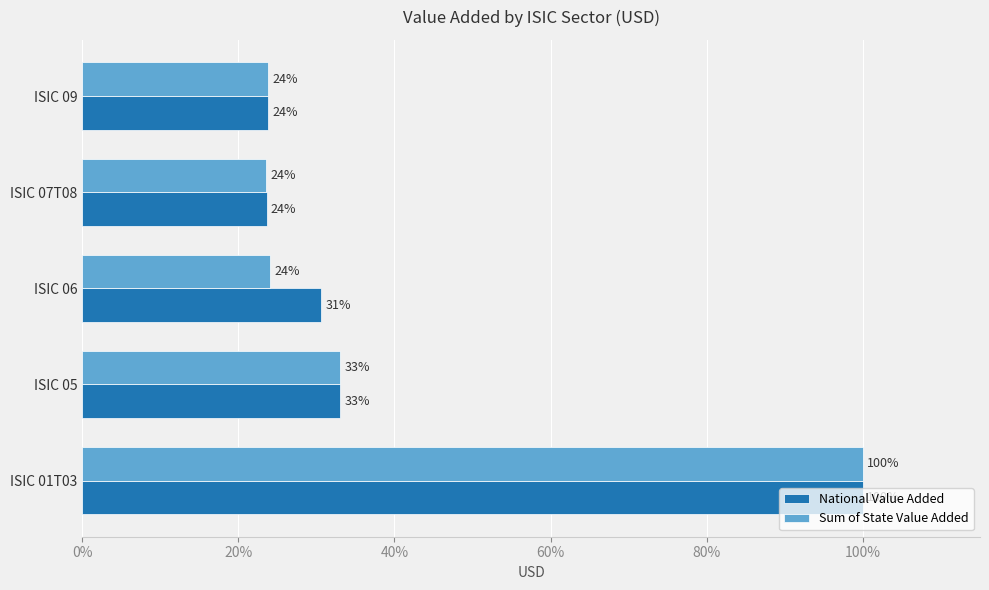

Reading left to right, list all the values displayed in this chart.

National Value Added: 100.0	33.1	30.6	23.7	23.9
Sum of State Value Added: 100.0	33.1	24.1	23.6	23.9